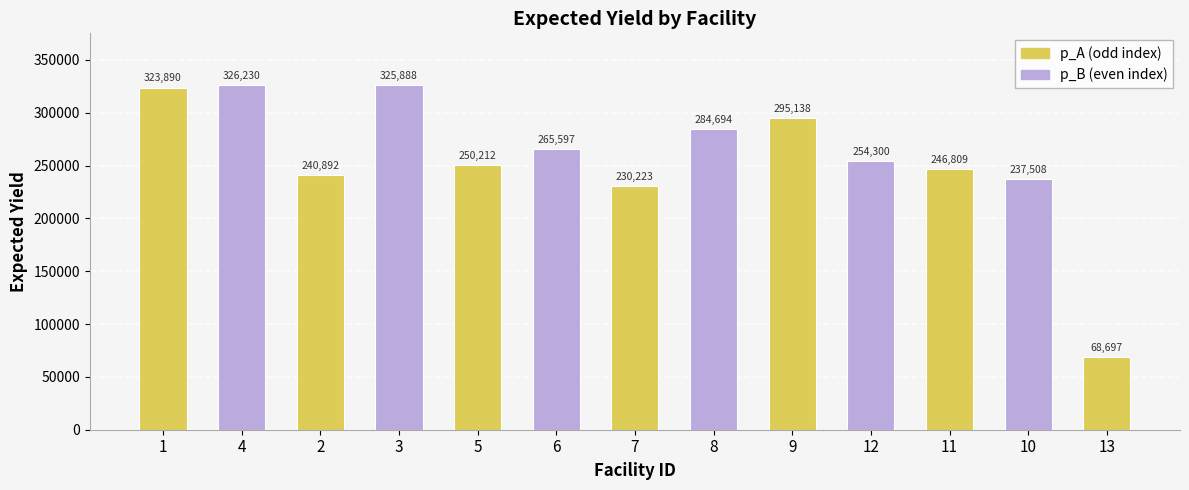

What is the difference between the values at 8 and 4?

41536